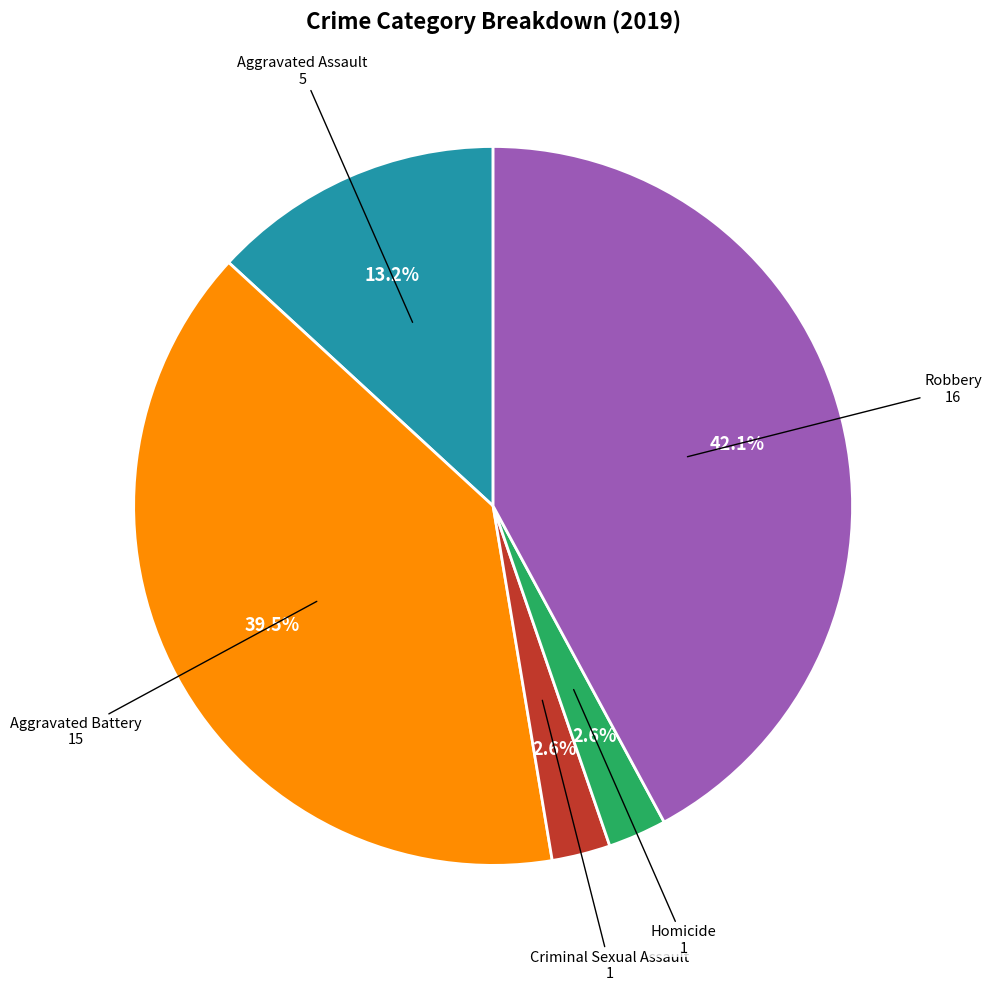

Which category has the biggest portion of the pie?

Robbery